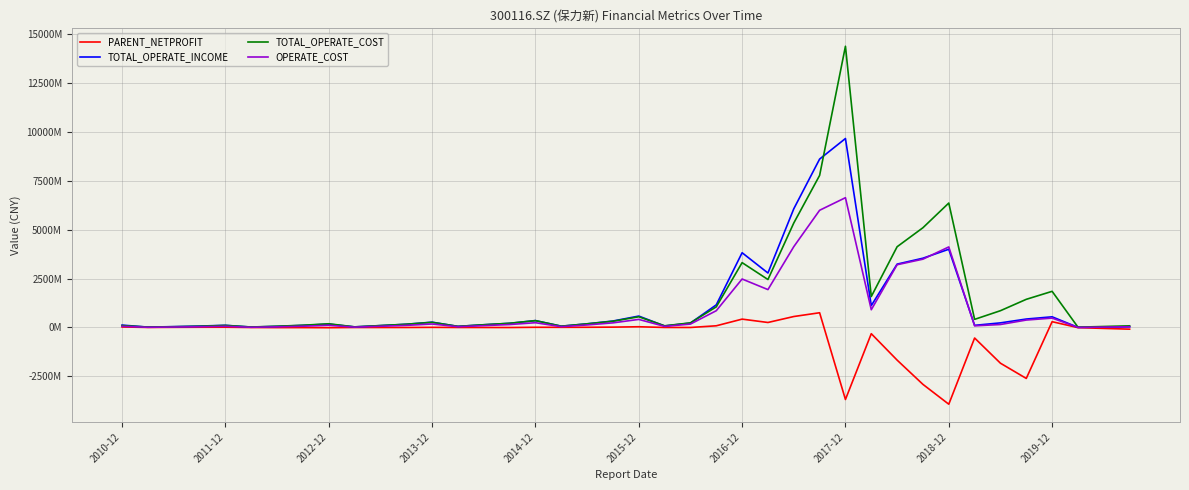

At which category is the sum across all series the highest?

2017-12